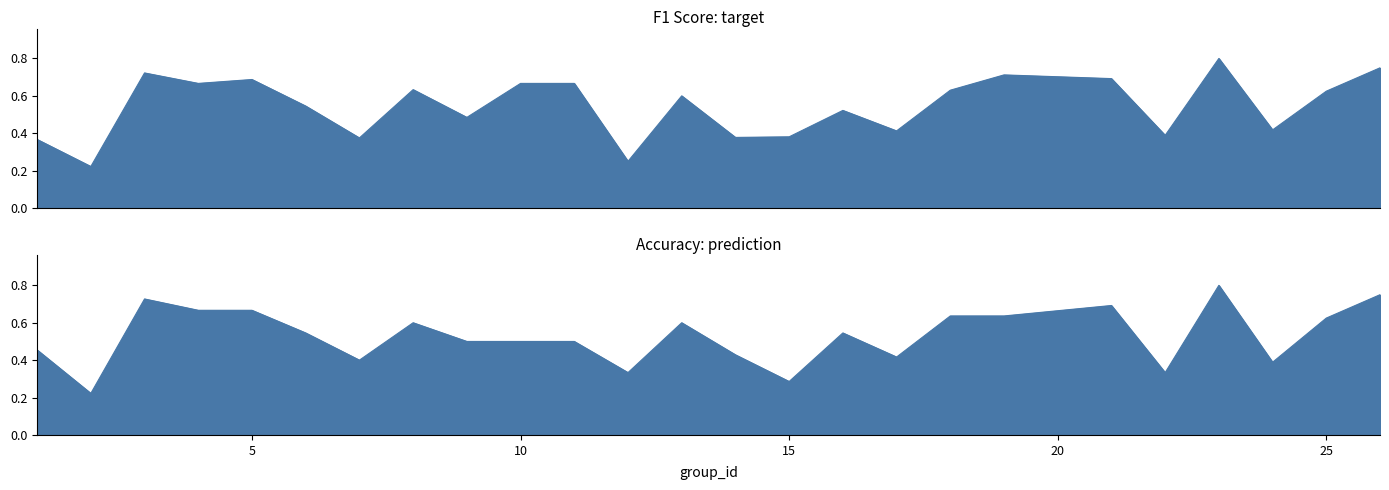

What is the average value of the accuracy series?

0.5